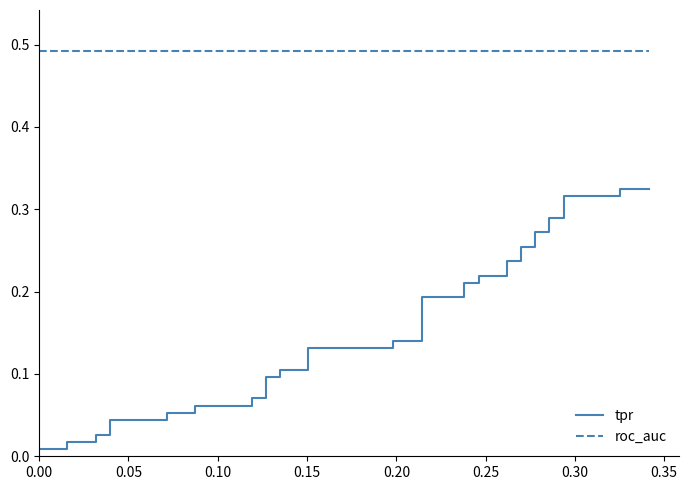

True or false: roc_auc and tpr cross at least once.

False